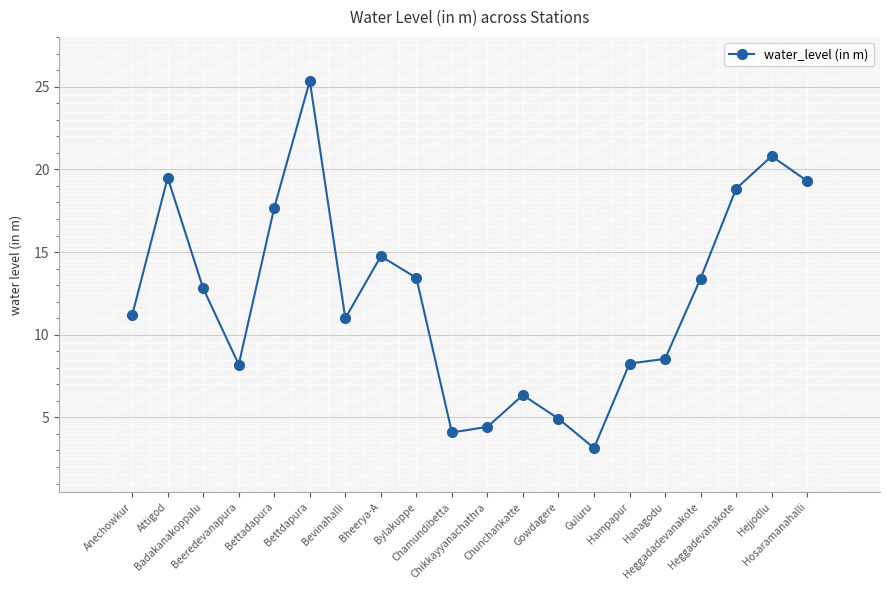

The value at Hampapur is 5.2. True or false?

False